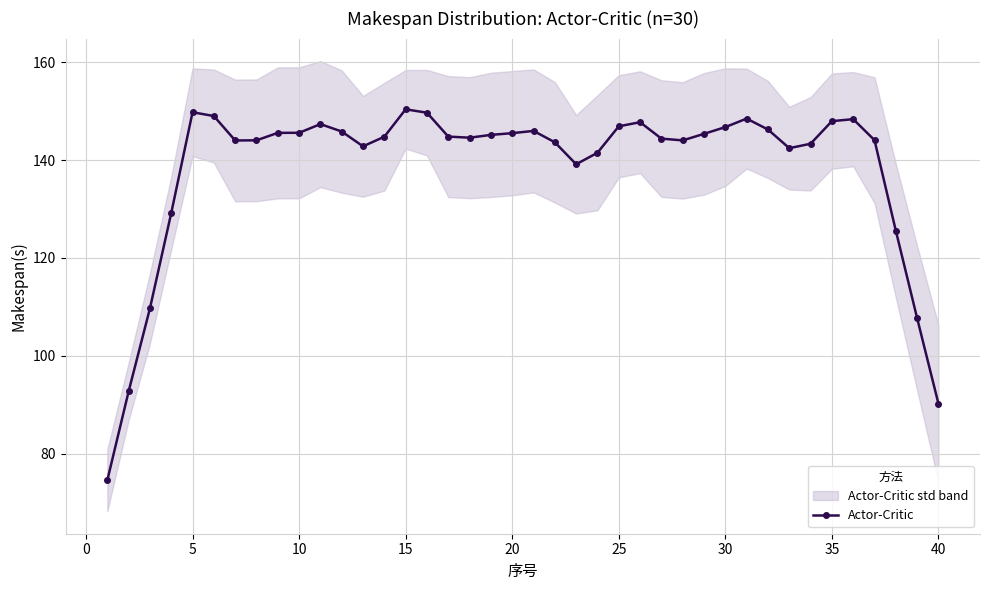

How many values are below 144?

14